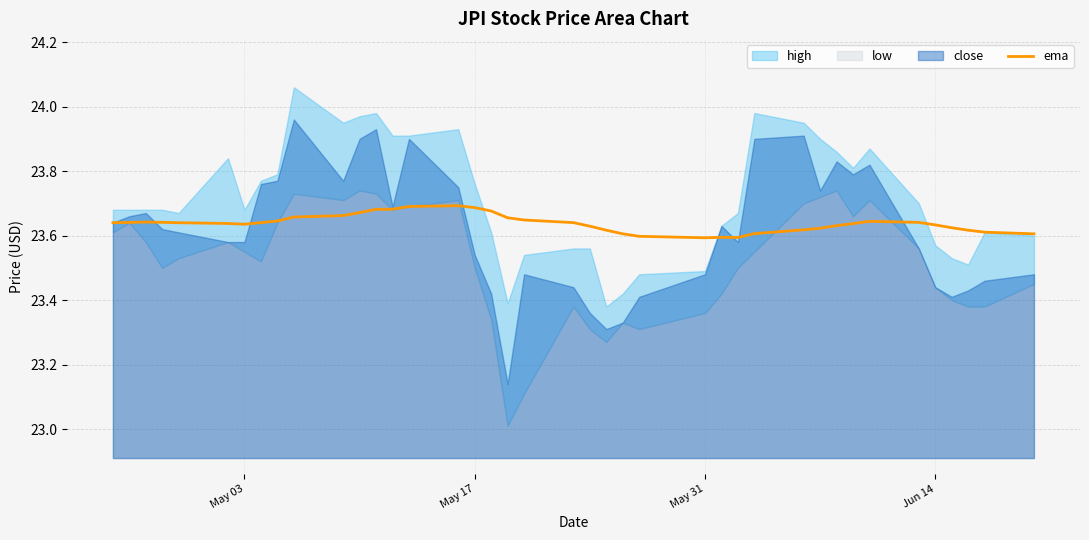

True or false: the data shows 36.9 at 24.

False